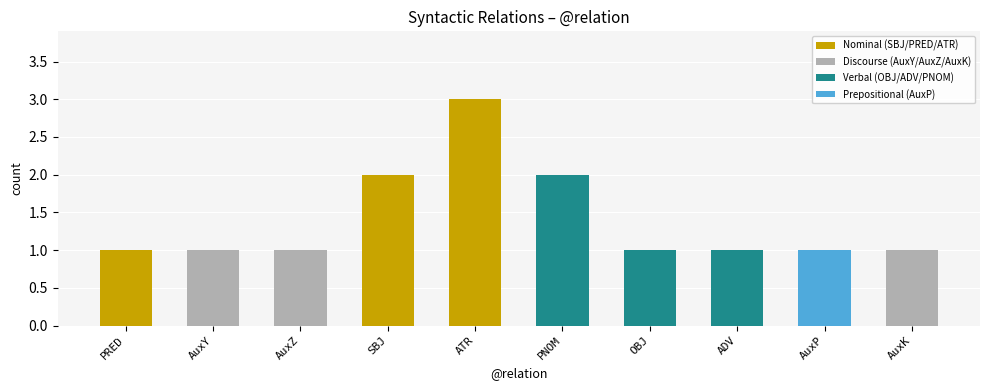

How many bars are there in total?

10